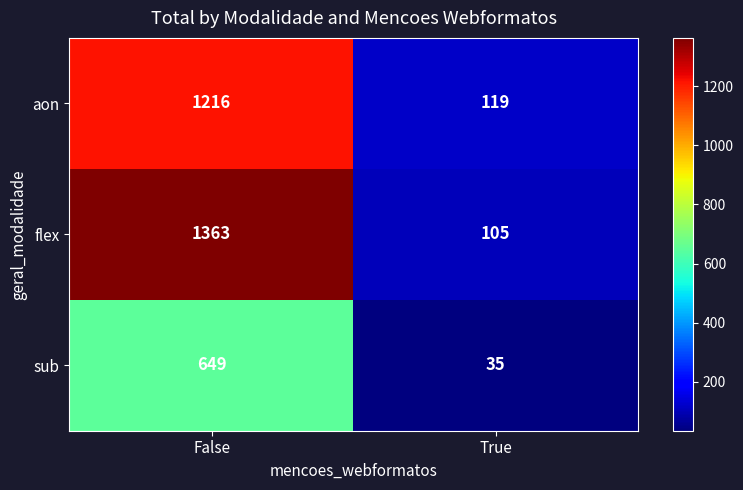

List the labels in order of sub value, smallest first.

True, False